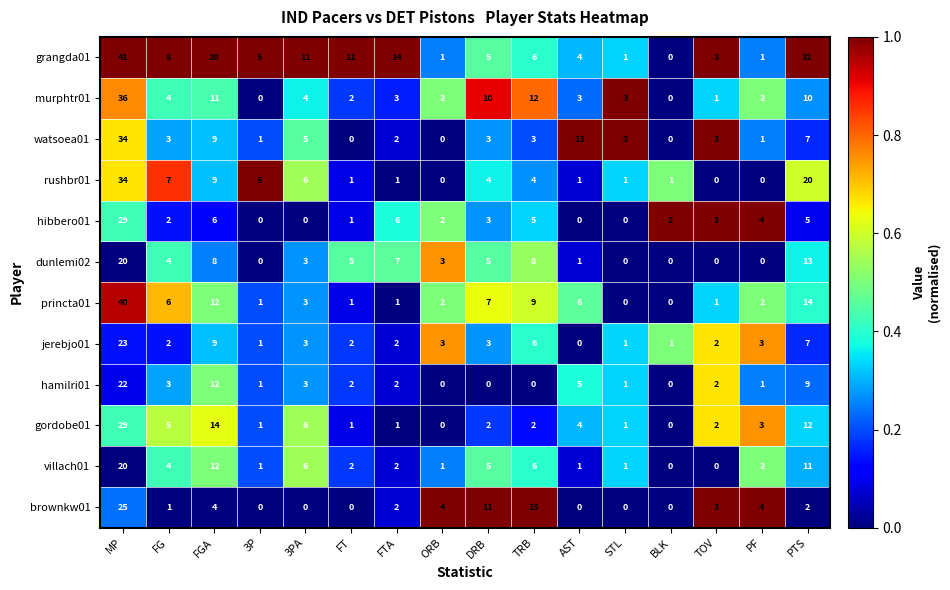

How many values in villach01 are above zero?

14